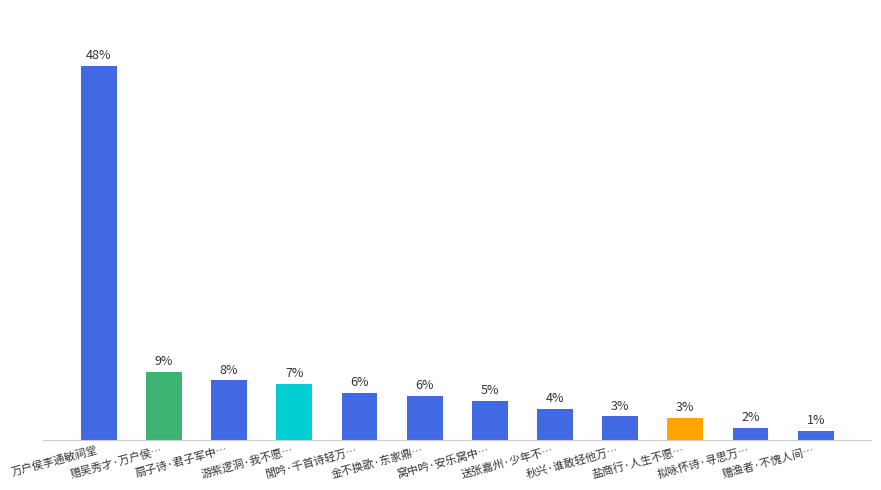

Reading left to right, what are all the values shown in this chart?

万户侯李通敏祠堂=47.6	赠吴秀才·万户侯…=8.7	扇子诗·君子军中…=7.6	游紫逻洞·我不愿…=7.1	閒吟·千首诗轻万…=5.9	金不换歌·东家鼎…=5.6	窝中吟·安乐窝中…=5.0	送张嘉州·少年不…=3.9	秋兴·谁敢轻他万…=3.0	盐商行·人生不愿…=2.7	拟咏怀诗·寻思万…=1.6	赠渔者·不愧人间…=1.2